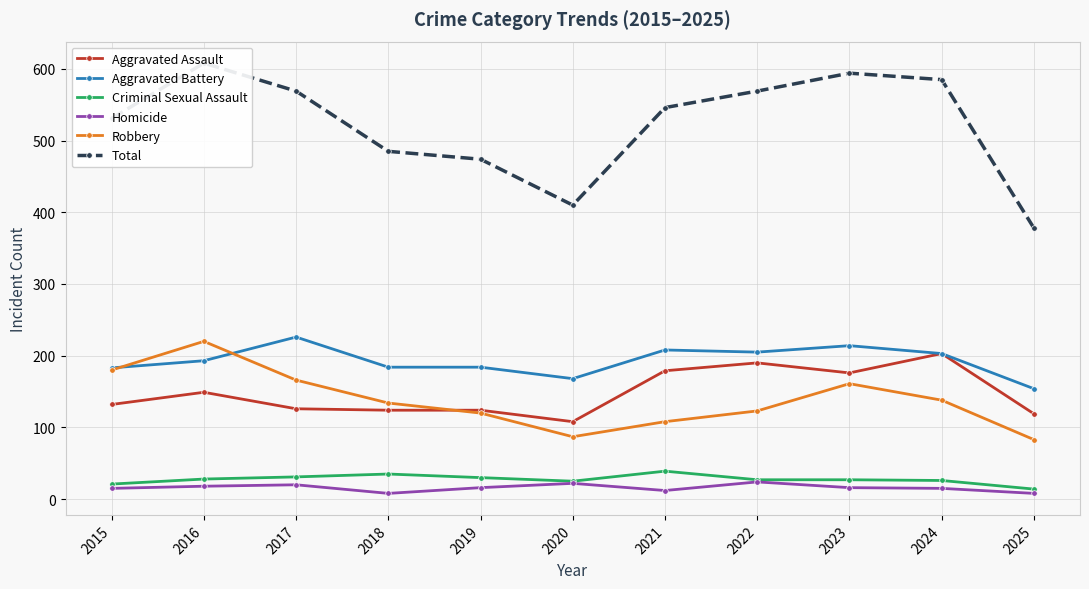

Does the chart display data point markers on the line(s)?

Yes